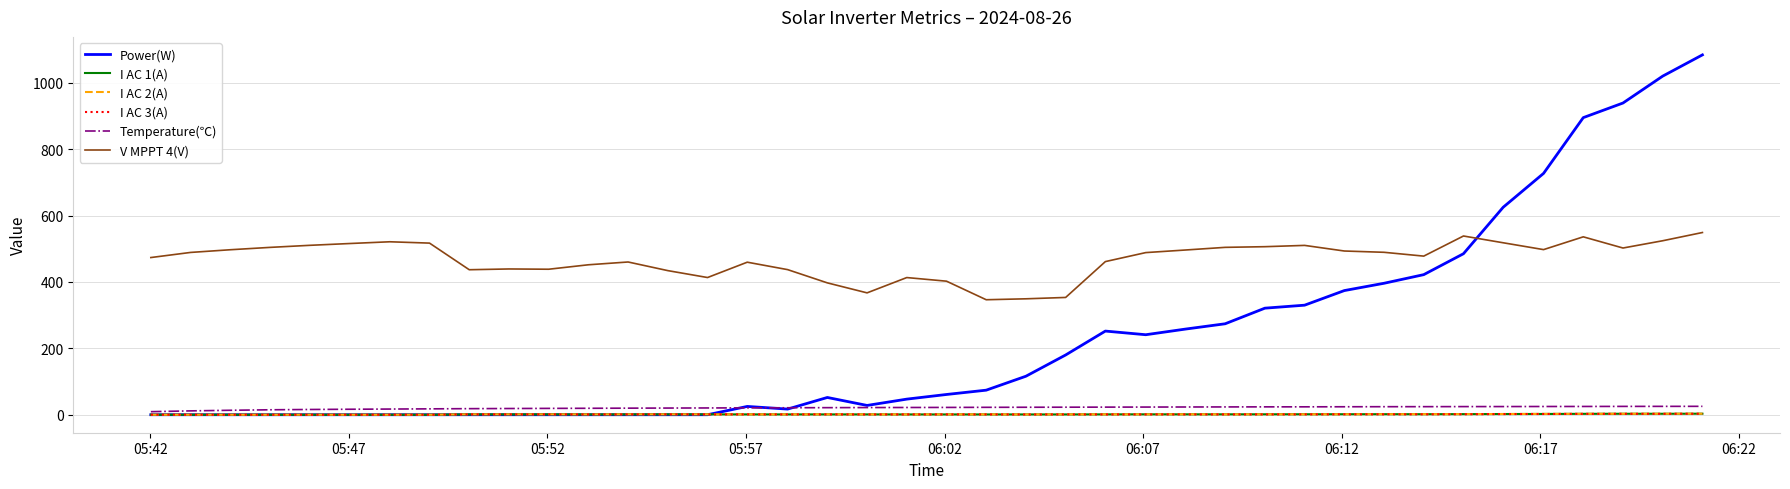

Does the chart have visible grid lines?

Yes